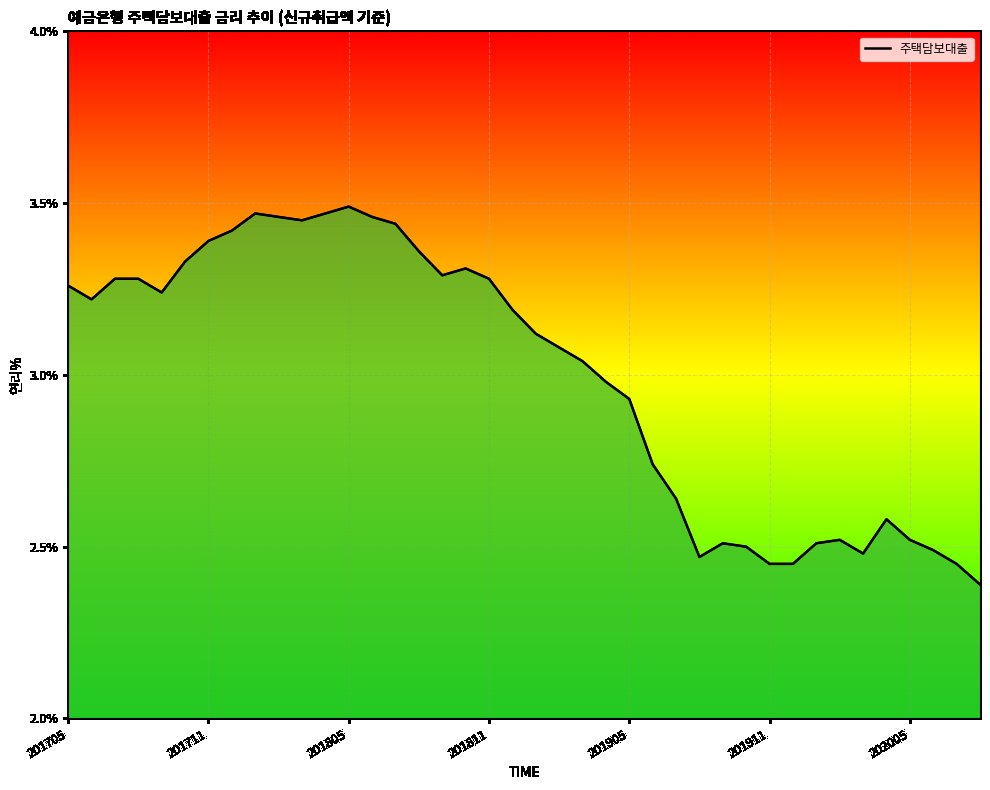

Does the chart display data point markers on the line(s)?

No